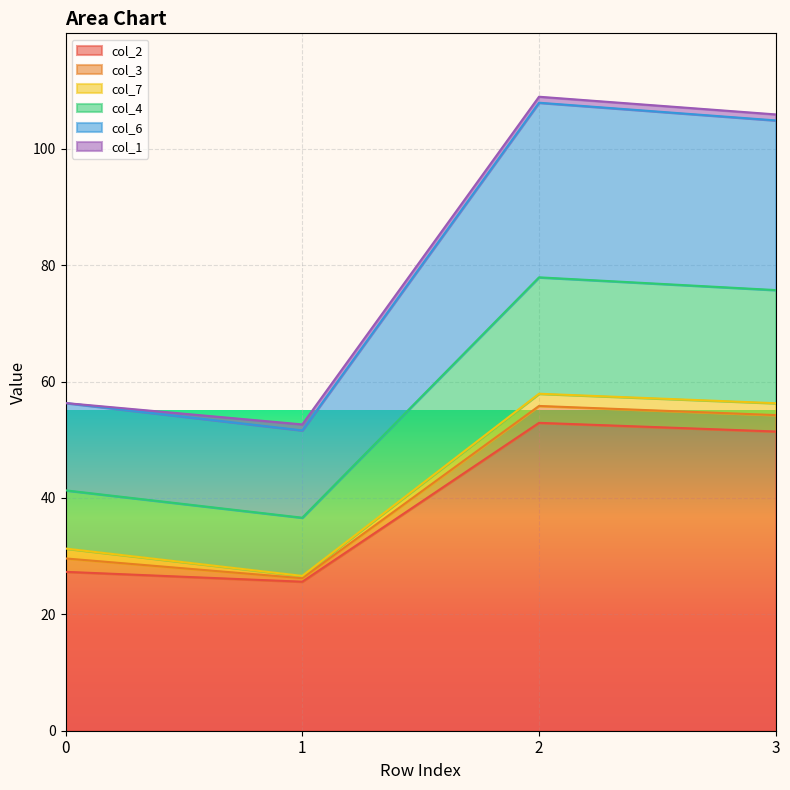

Which label corresponds to the largest value in the chart?

2